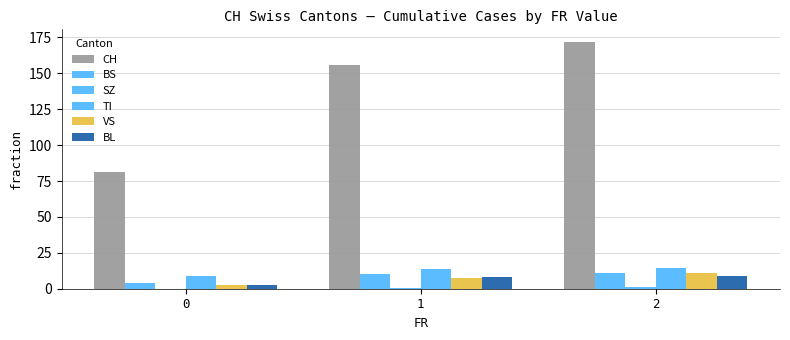

Which series changed the most between 0 and 1?

CH